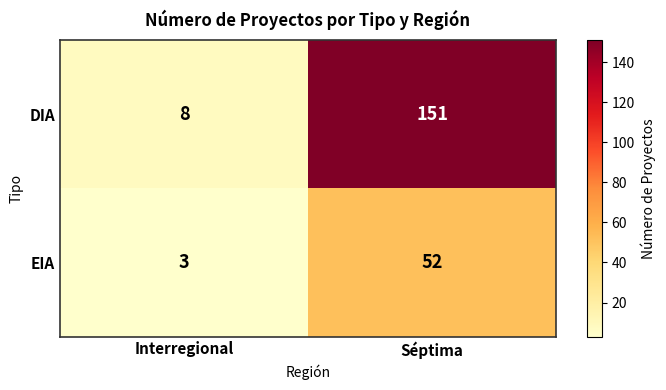

List the series in order of their overall mean, lowest first.

EIA, DIA